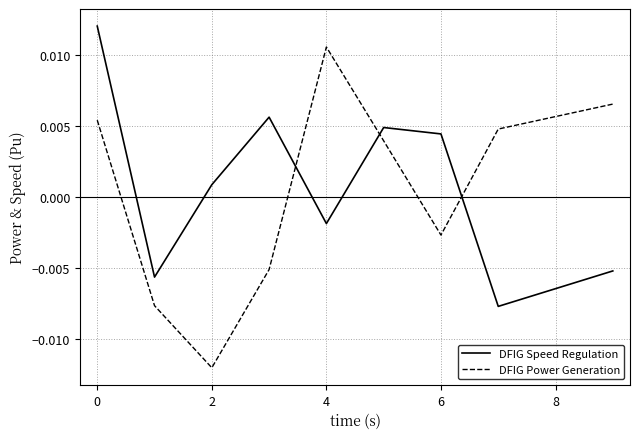

How many lines are shown in the chart?

2